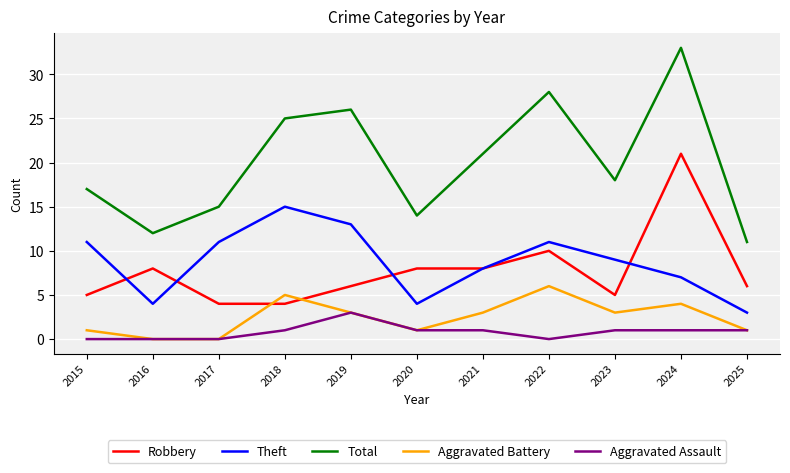

How many interior local valleys does the Theft series have?

2